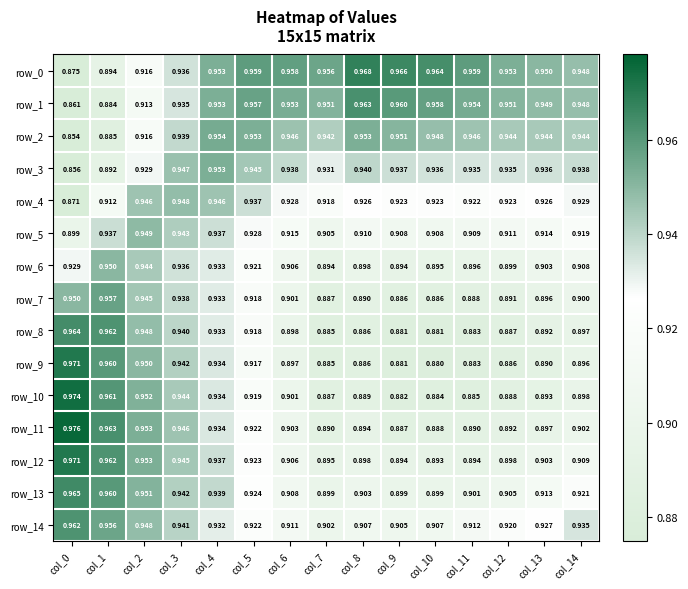

What is the average value of the row_12 series?

0.9